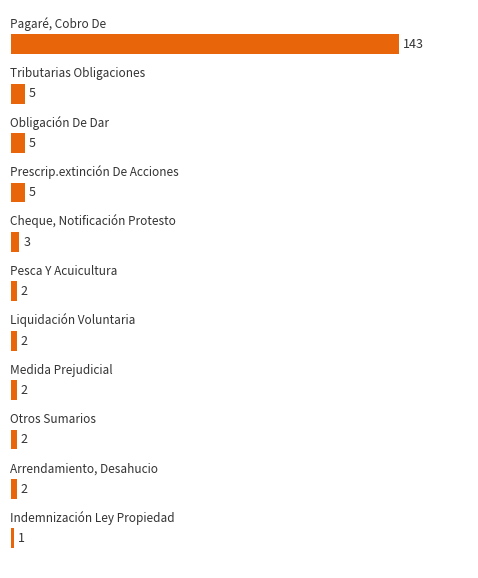

What is the sum of all values?

172